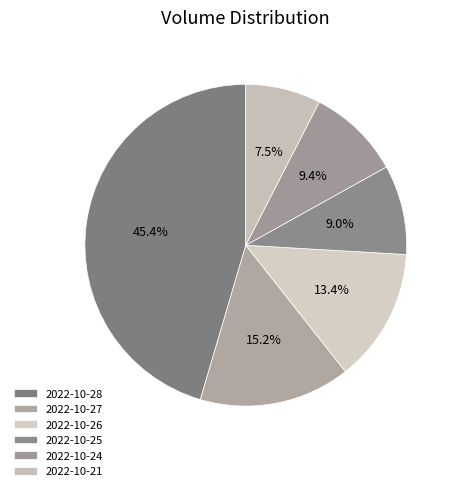

How many slices are in this pie chart?

6